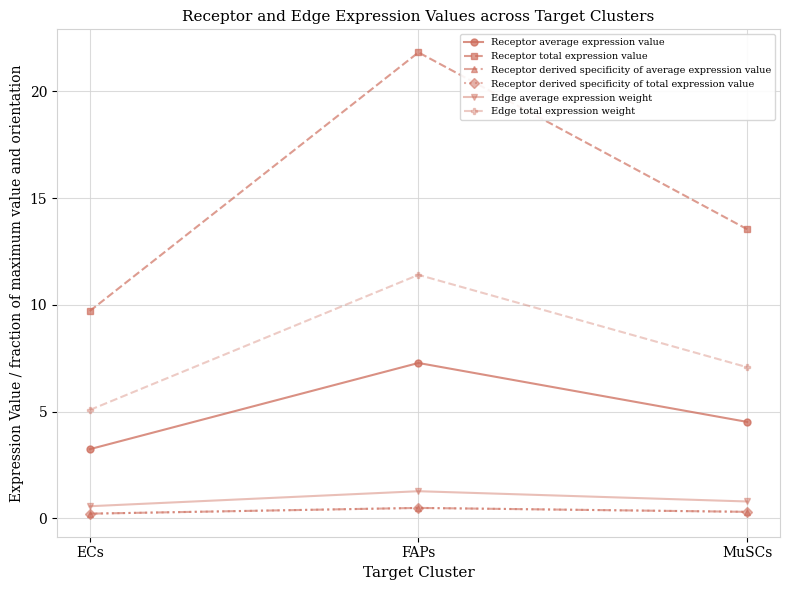

What is the maximum value shown in the chart?

21.8